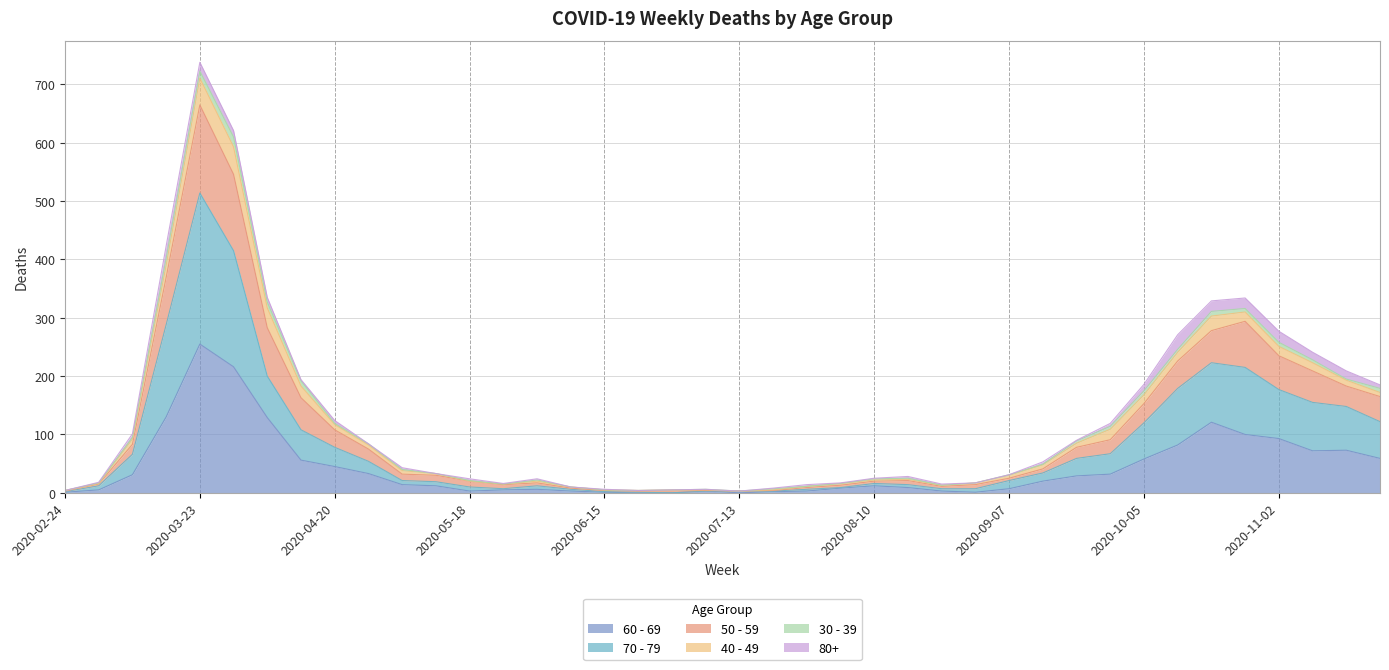

How many interior local valleys does the 60 - 69 series have?

4